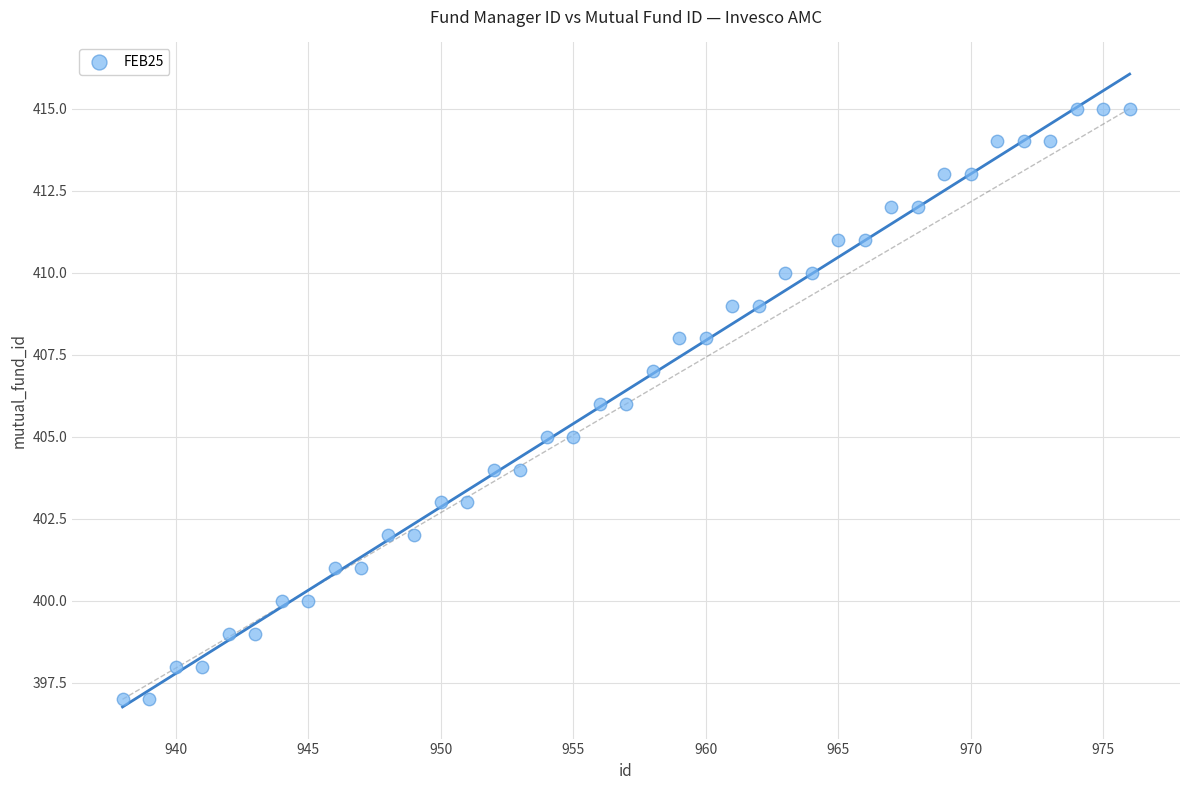

What is the range of X values (max minus min)?

38